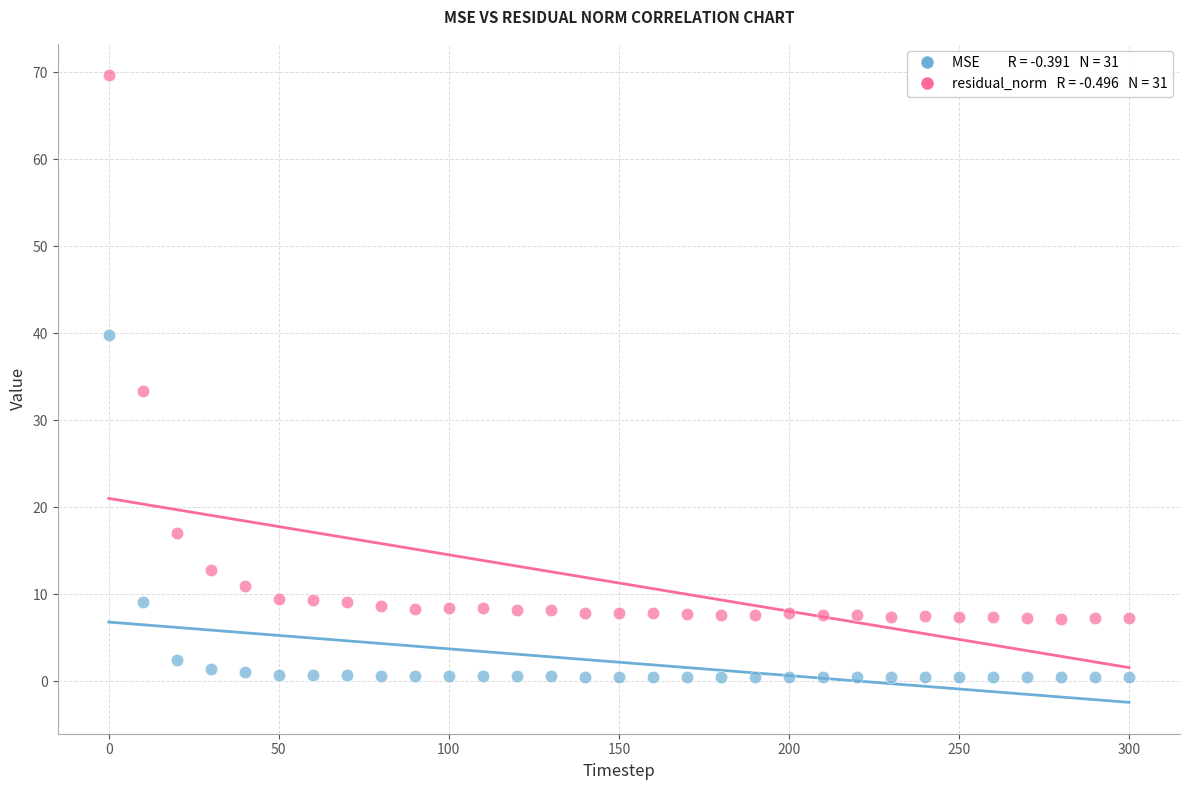

Across all series, what Y value is closest to 35?

33.3